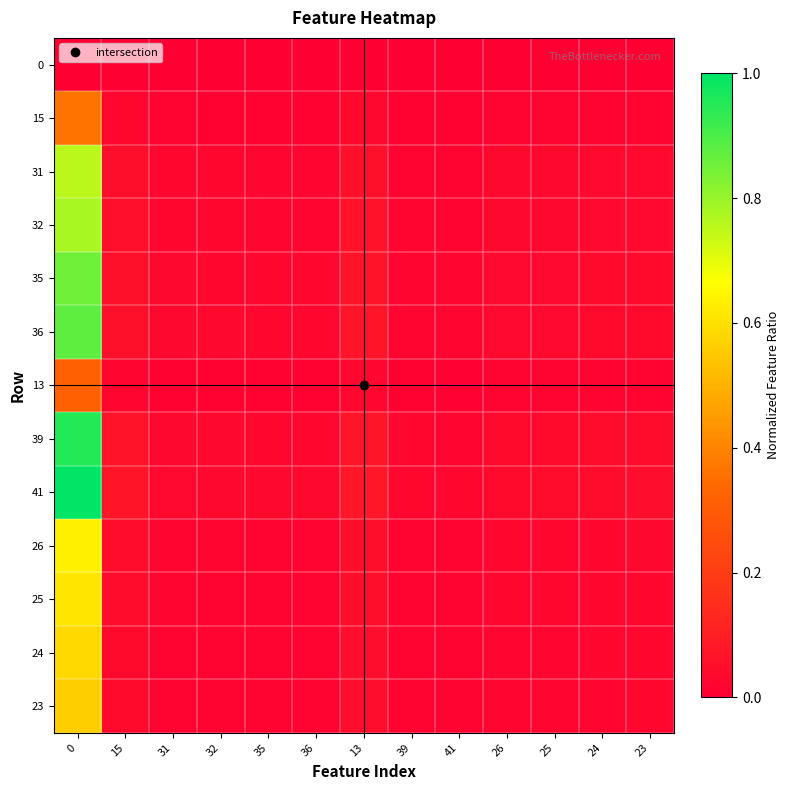

Reading left to right, extract all data points from this chart.

0: 0=0.0	15=0.0	31=0.0	32=0.0	35=0.0	36=0.0	13=0.0	39=0.0	41=0.0	26=0.0	25=0.0	24=0.0	23=0.0
15: 0=0.4	15=0.0	31=0.0	32=0.0	35=0.0	36=0.0	13=0.0	39=0.0	41=0.0	26=0.0	25=0.0	24=0.0	23=0.0
31: 0=0.8	15=0.1	31=0.0	32=0.0	35=0.0	36=0.0	13=0.1	39=0.0	41=0.0	26=0.0	25=0.0	24=0.0	23=0.0
32: 0=0.8	15=0.1	31=0.0	32=0.0	35=0.0	36=0.0	13=0.1	39=0.0	41=0.0	26=0.0	25=0.0	24=0.0	23=0.0
35: 0=0.9	15=0.1	31=0.0	32=0.0	35=0.0	36=0.0	13=0.1	39=0.0	41=0.0	26=0.0	25=0.0	24=0.0	23=0.0
36: 0=0.9	15=0.1	31=0.0	32=0.0	35=0.0	36=0.0	13=0.1	39=0.0	41=0.0	26=0.0	25=0.0	24=0.0	23=0.0
13: 0=0.3	15=0.0	31=0.0	32=0.0	35=0.0	36=0.0	13=0.0	39=0.0	41=0.0	26=0.0	25=0.0	24=0.0	23=0.0
39: 0=1.0	15=0.1	31=0.0	32=0.0	35=0.0	36=0.0	13=0.1	39=0.0	41=0.0	26=0.0	25=0.0	24=0.0	23=0.0
41: 0=1.0	15=0.1	31=0.0	32=0.0	35=0.0	36=0.0	13=0.1	39=0.0	41=0.0	26=0.0	25=0.0	24=0.0	23=0.0
26: 0=0.6	15=0.0	31=0.0	32=0.0	35=0.0	36=0.0	13=0.0	39=0.0	41=0.0	26=0.0	25=0.0	24=0.0	23=0.0
25: 0=0.6	15=0.0	31=0.0	32=0.0	35=0.0	36=0.0	13=0.0	39=0.0	41=0.0	26=0.0	25=0.0	24=0.0	23=0.0
24: 0=0.6	15=0.0	31=0.0	32=0.0	35=0.0	36=0.0	13=0.0	39=0.0	41=0.0	26=0.0	25=0.0	24=0.0	23=0.0
23: 0=0.6	15=0.0	31=0.0	32=0.0	35=0.0	36=0.0	13=0.0	39=0.0	41=0.0	26=0.0	25=0.0	24=0.0	23=0.0